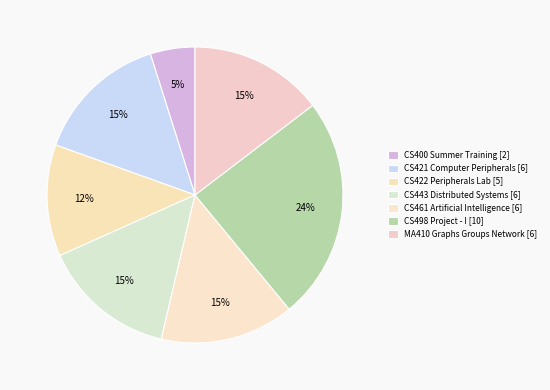

Between CS498 Project - I and CS461 Artificial Intelligence, which is larger?

CS498 Project - I